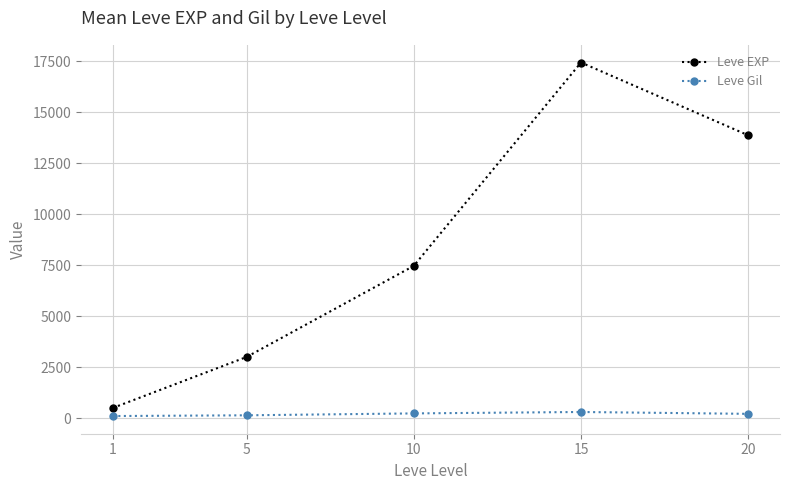

True or false: Leve EXP and Leve Gil intersect in this chart.

False